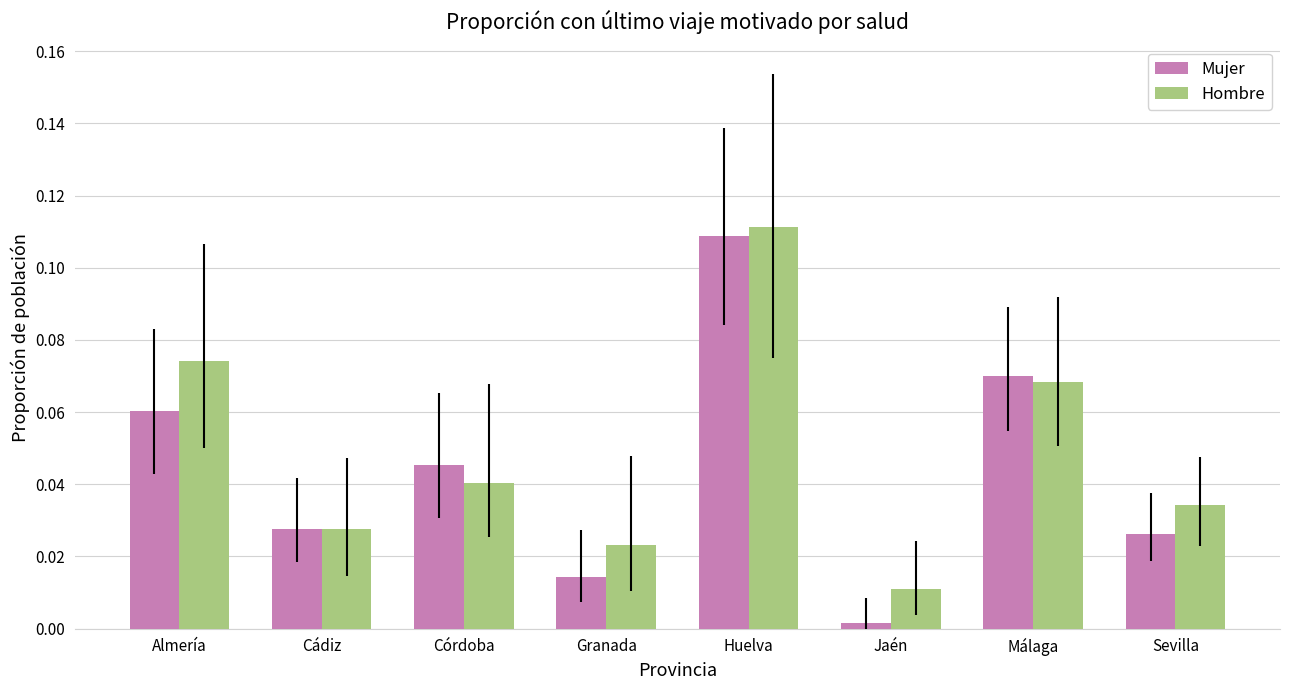

Between Cádiz and Granada, which series saw the biggest shift?

Mujer